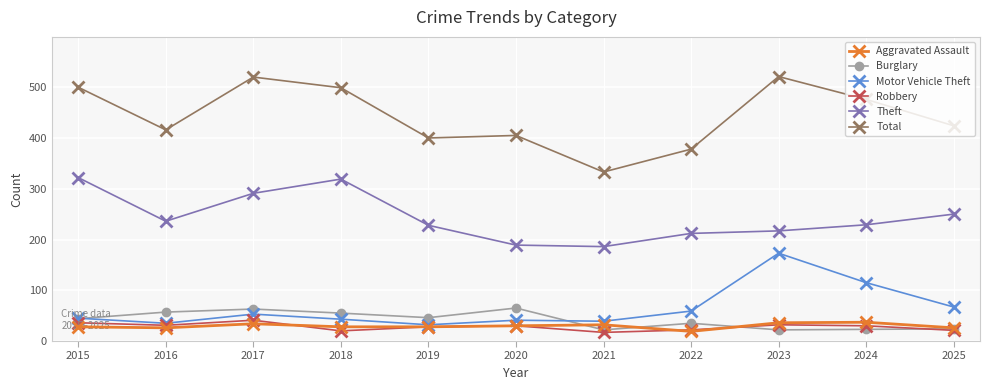

True or false: Burglary has more than 1 points higher than both neighbors.

True